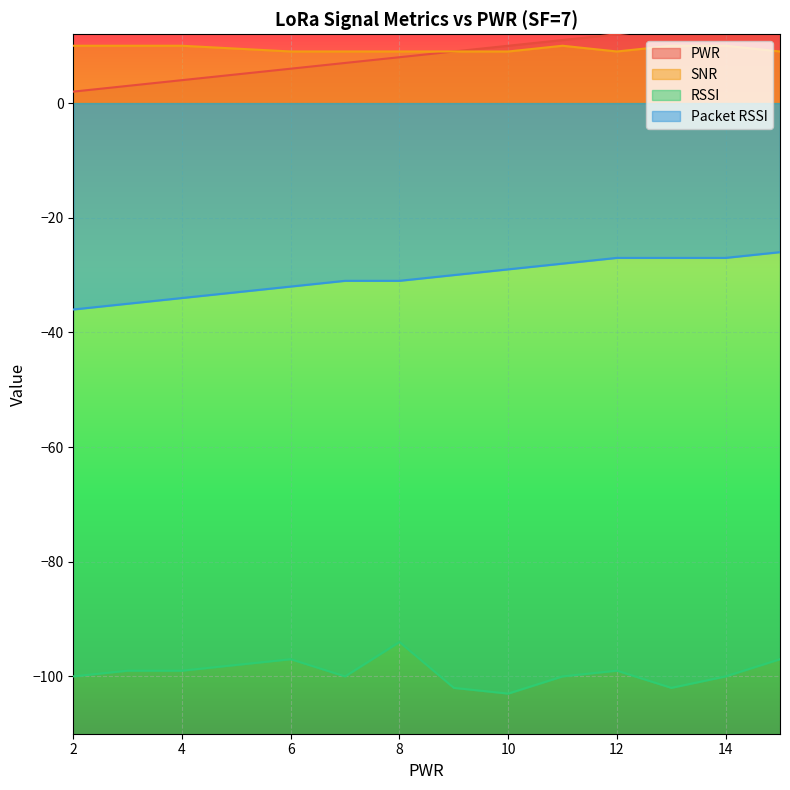

How many categories are shown in the chart?

13